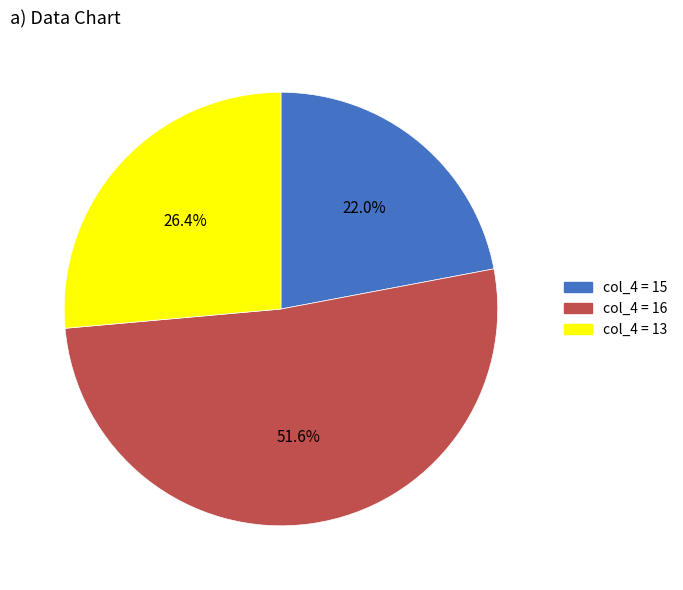

Does any single category account for the majority?

Yes